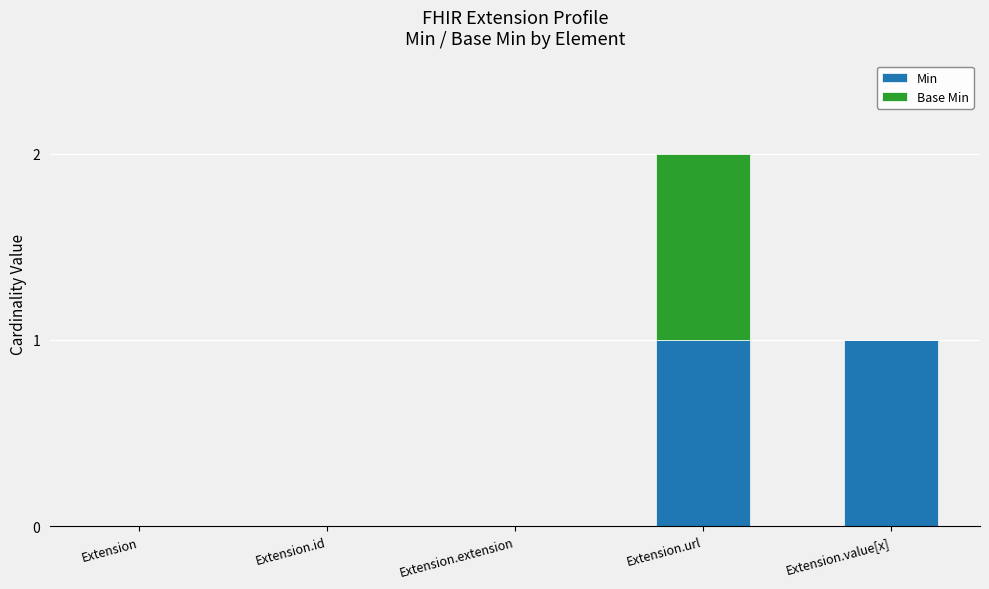

Is it true that Min equals 0 at Extension.extension?

True